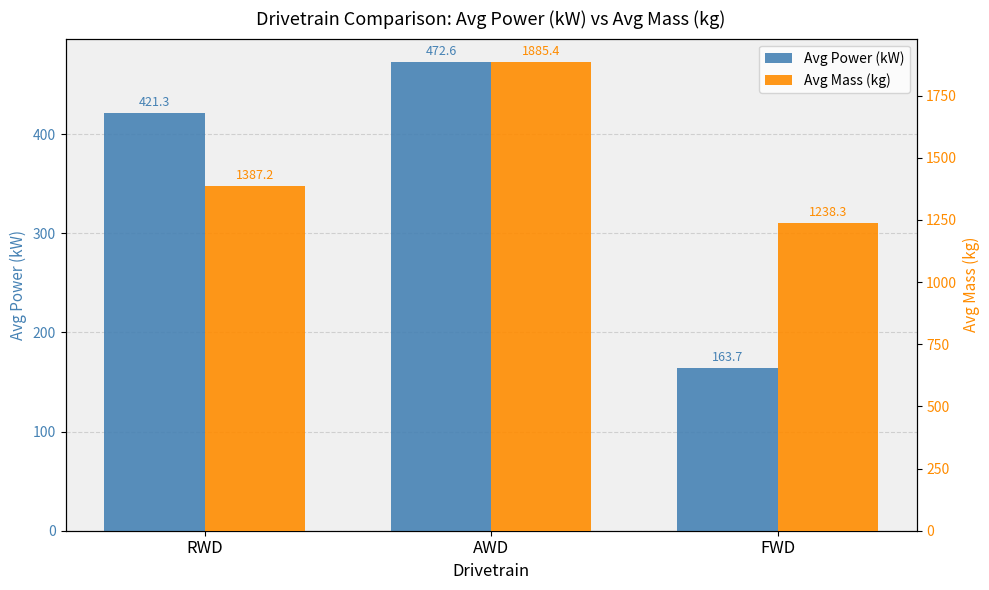

List the labels in order of Avg Power (kW) value, largest first.

AWD, RWD, FWD